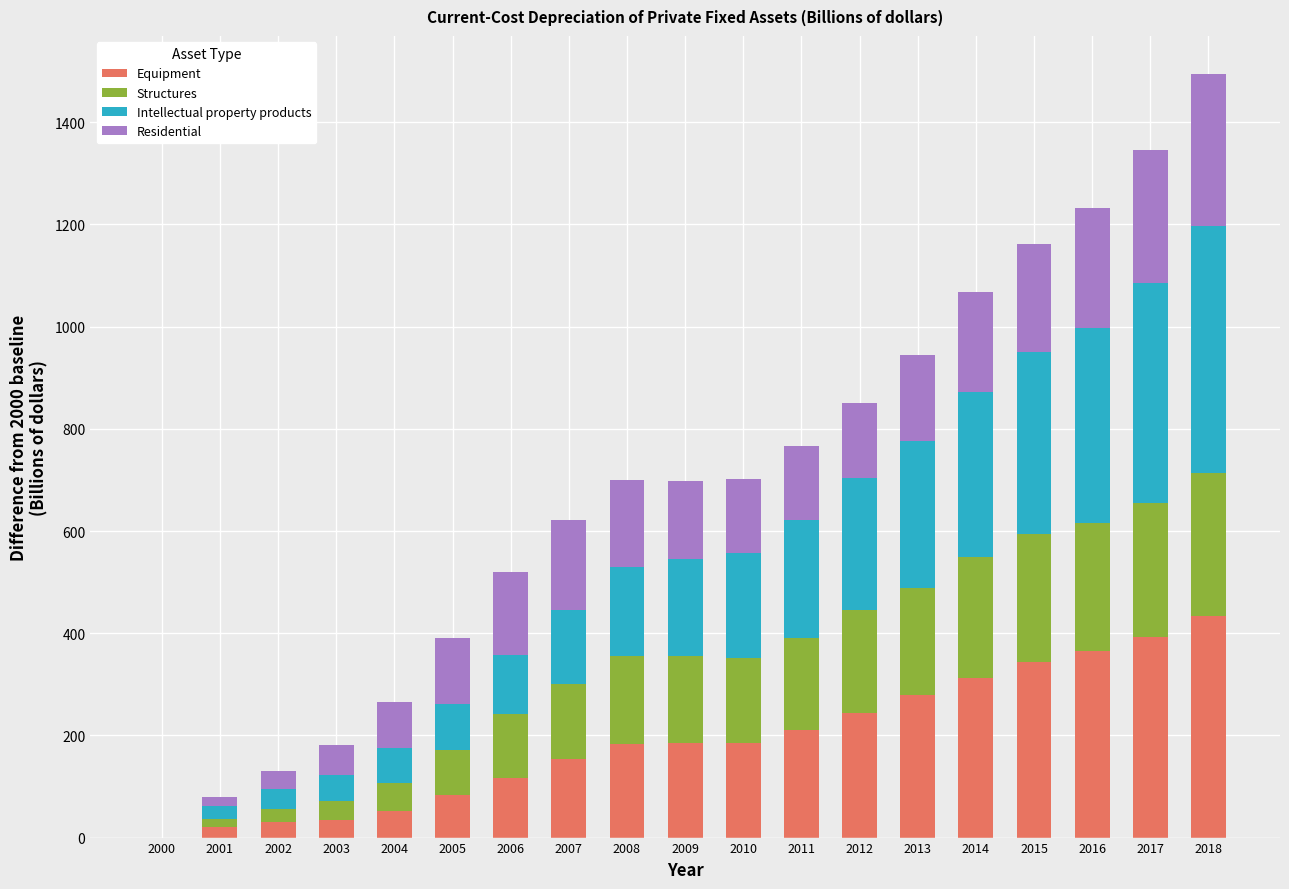

Read the Equipment value at 2017.

392.0